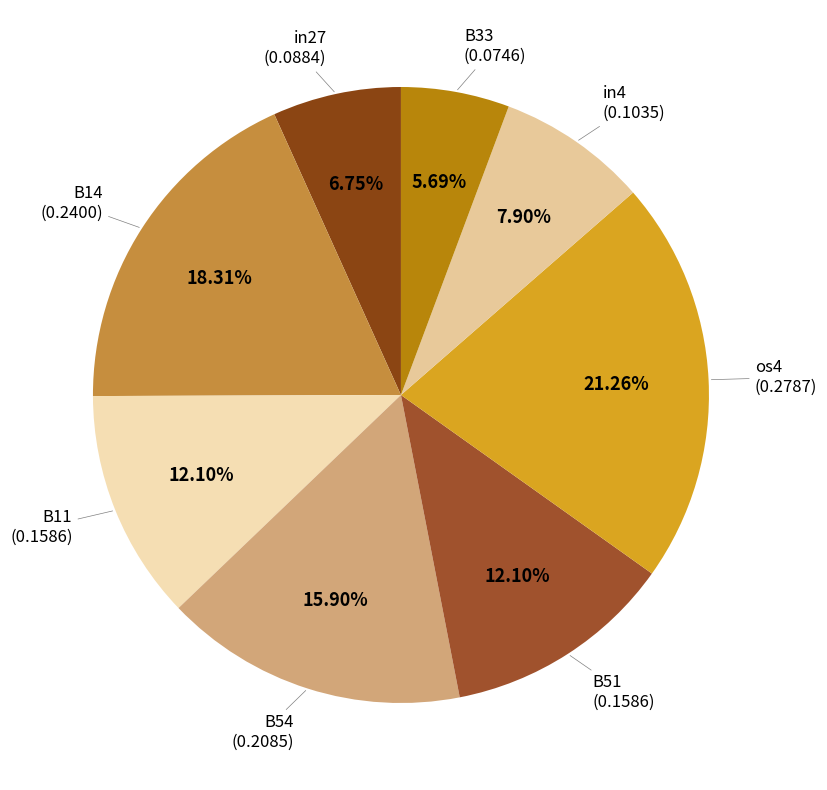

How many segments does this pie chart have?

8